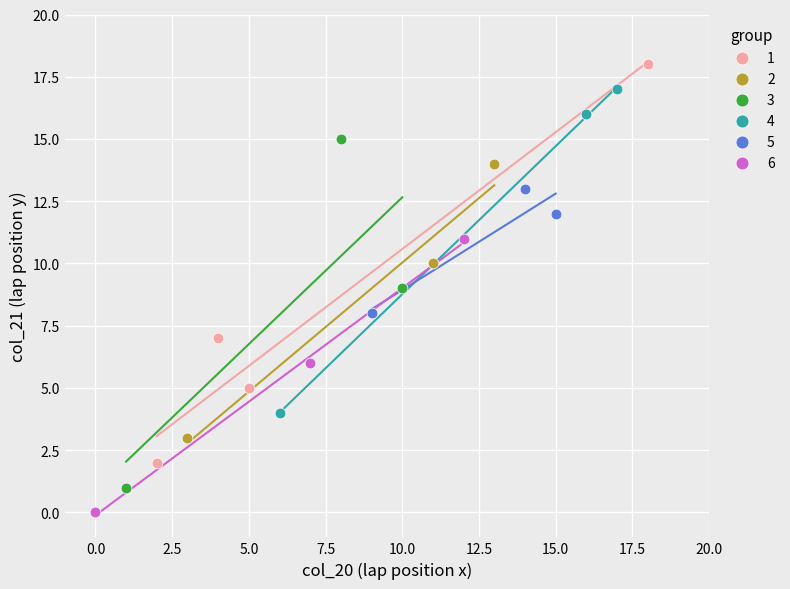

What are all the series names shown in the legend?

1, 2, 3, 4, 5, 6